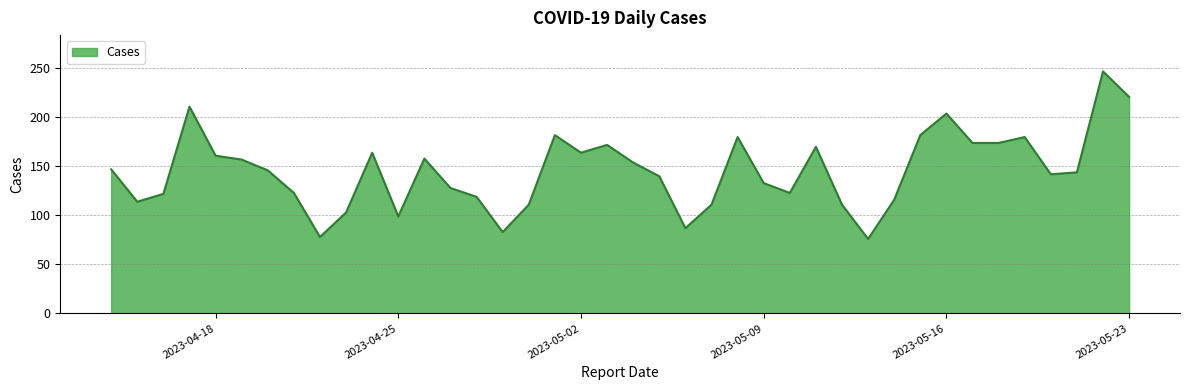

What is the difference between the maximum and minimum values?

171